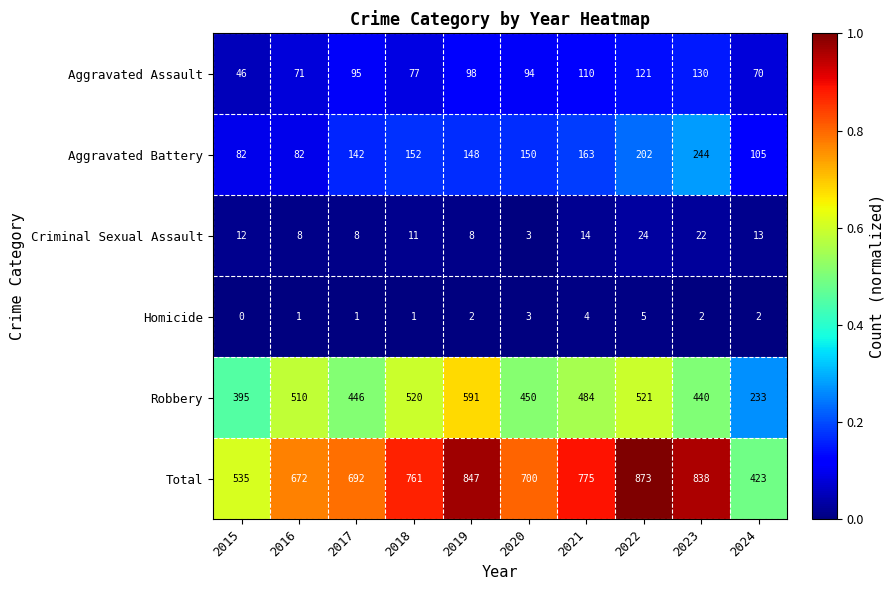

At which category is the sum across all series the highest?

2022